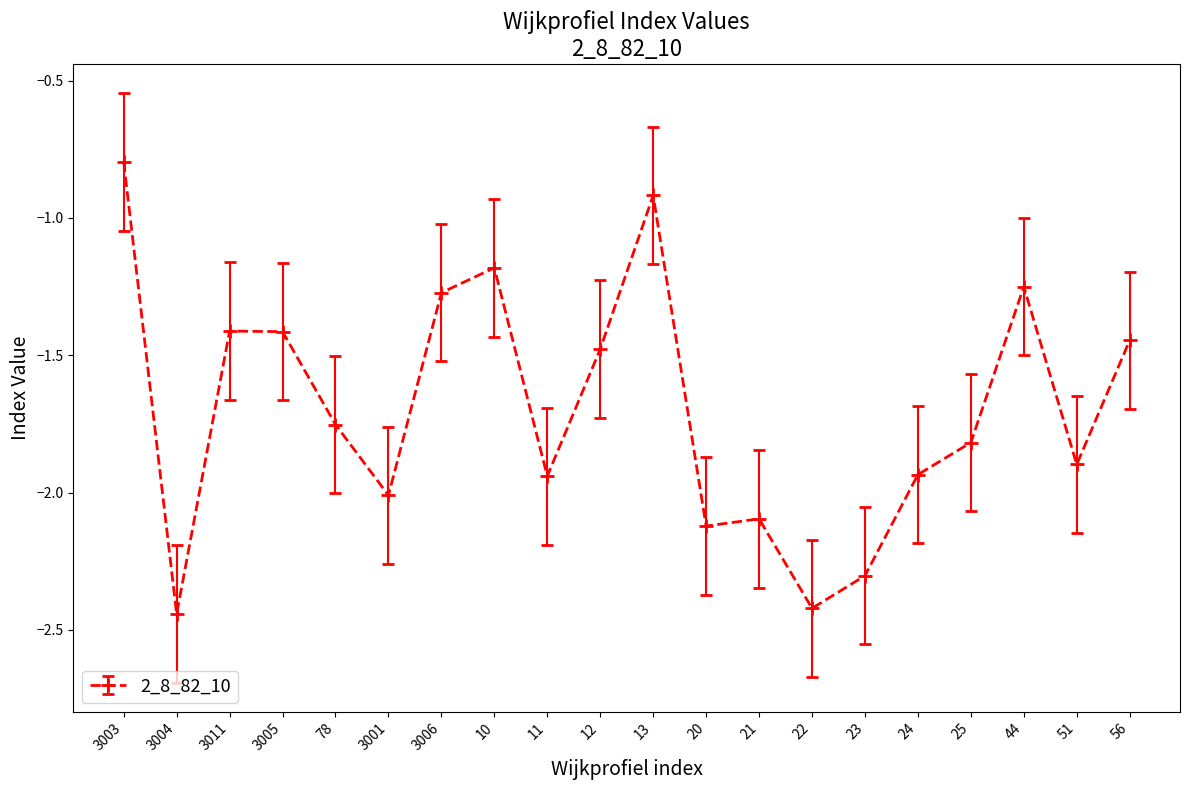

What is the label of the 5th point from the right?

24